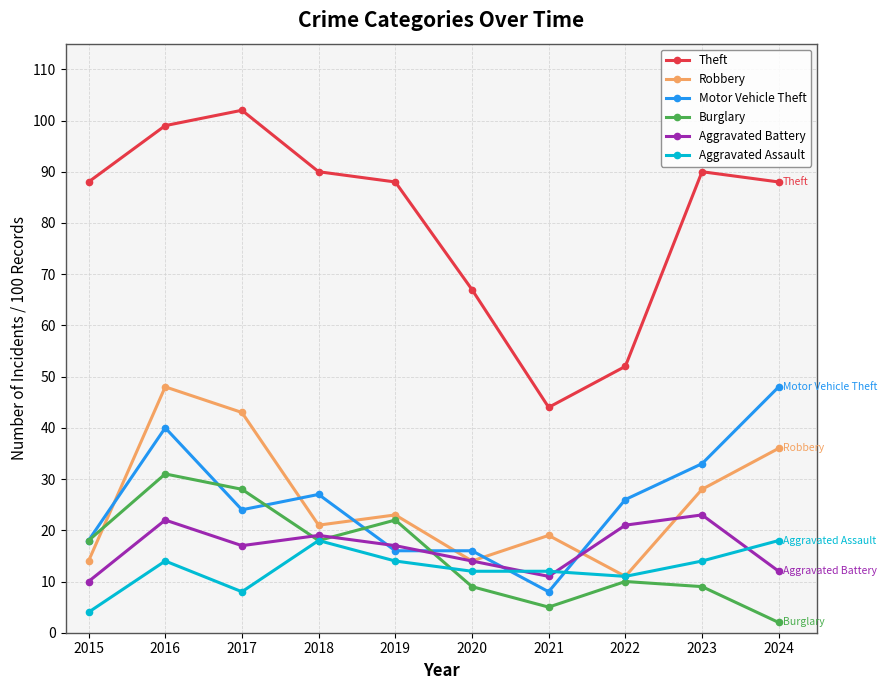

What is the value of the Theft point at the 4th from the left?

90